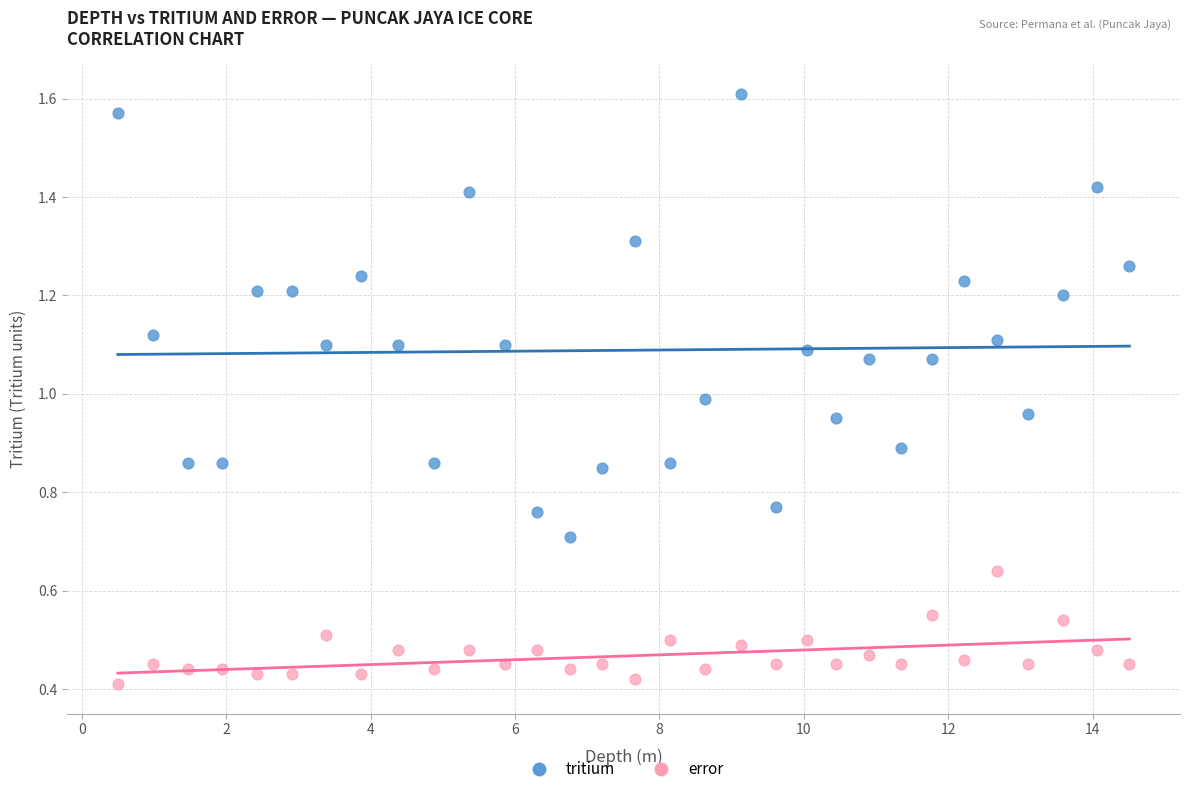

Which series reaches the maximum Y coordinate?

tritium